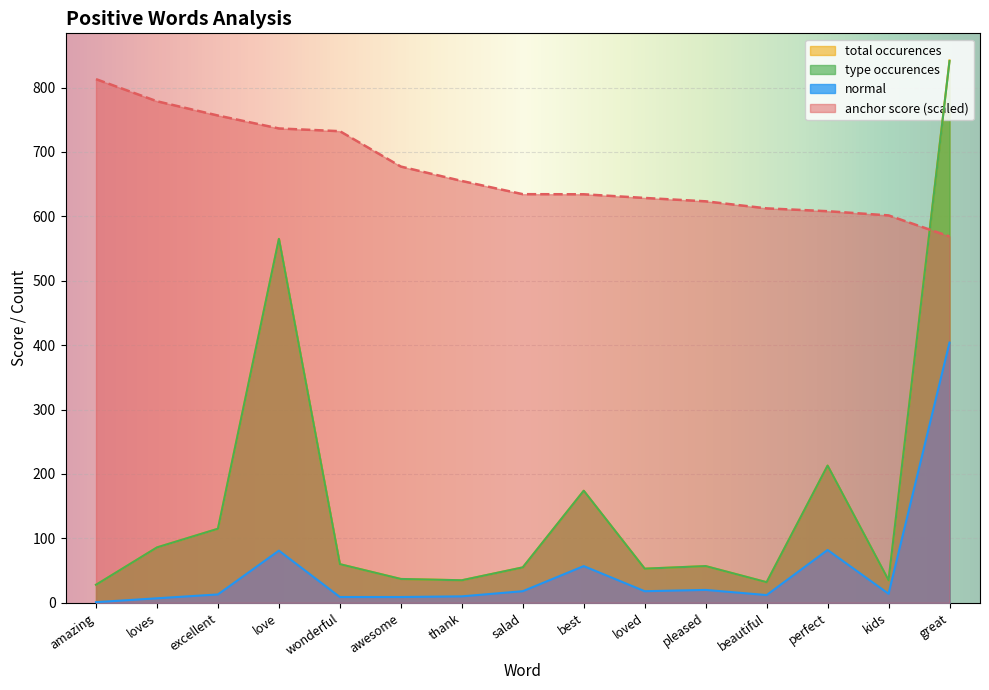

Which has a higher value, loved or pleased?

loved